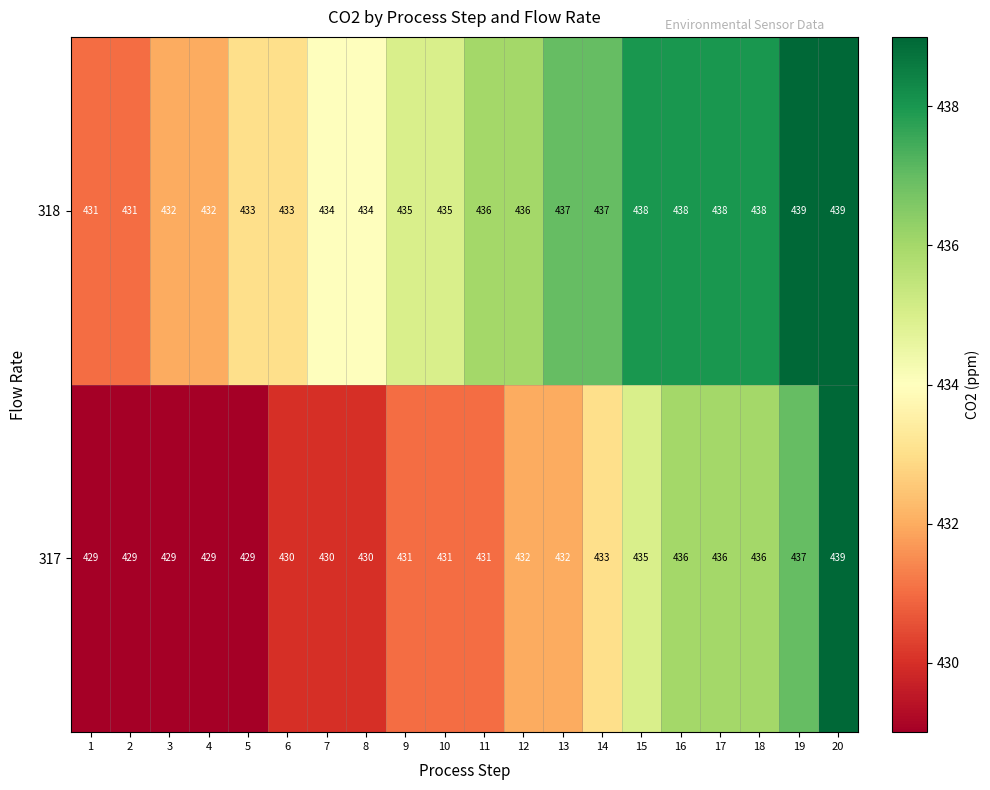

List the series in order of their overall mean, highest first.

318, 317